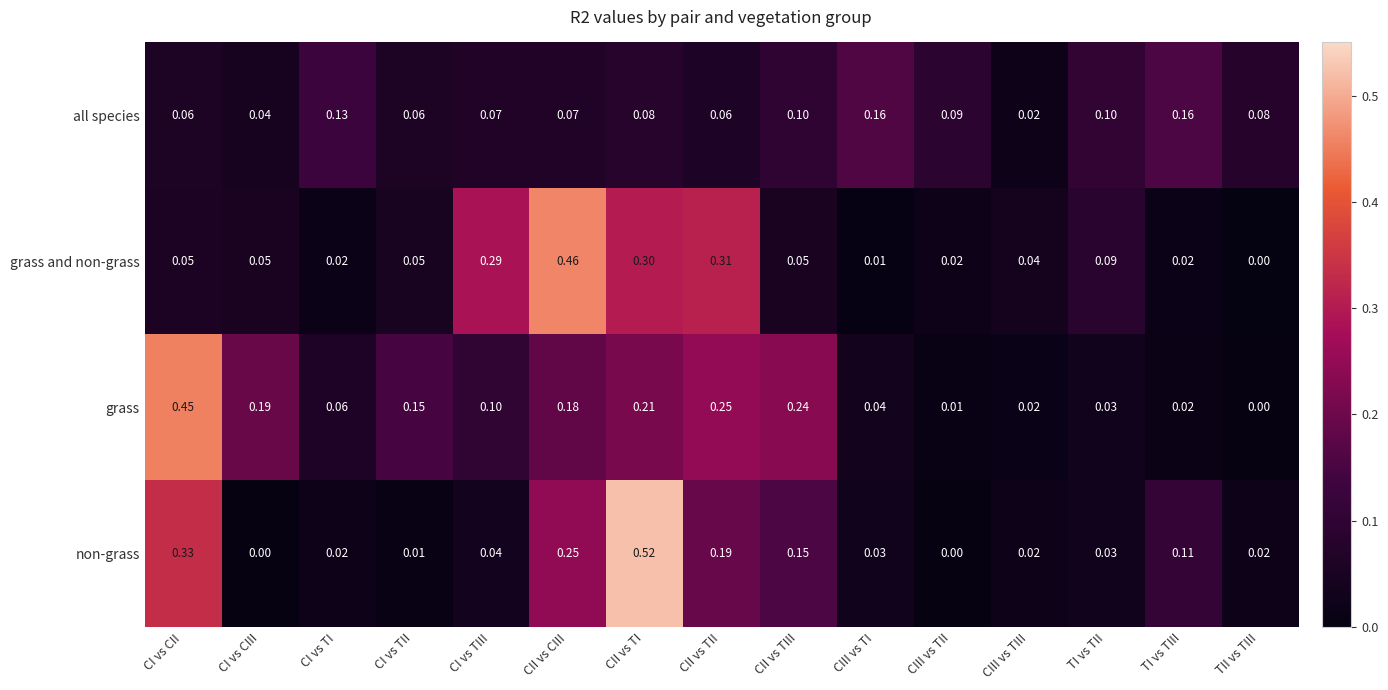

Rank the series by their maximum value, from lowest to highest.

all species, grass, grass and non-grass, non-grass